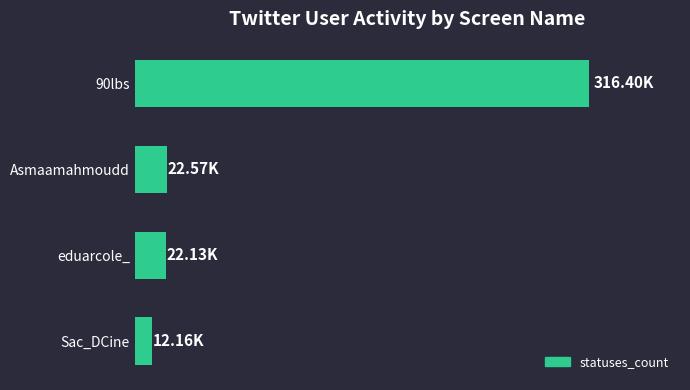

Are the bars grouped side by side (vs. stacked)?

No